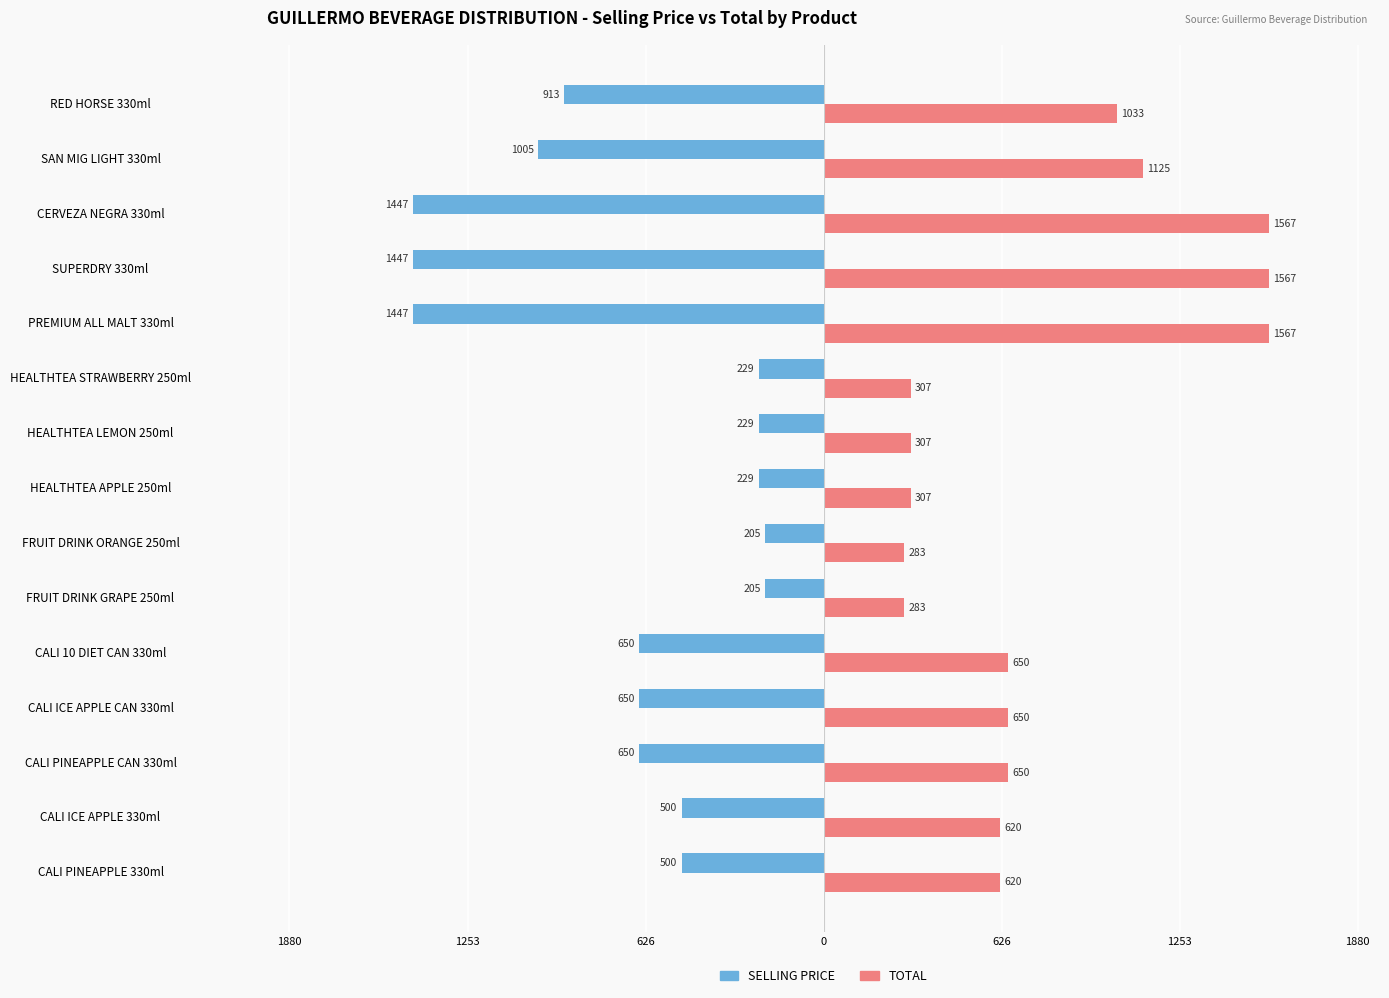

What are all the series names shown in the legend?

SELLING PRICE, TOTAL